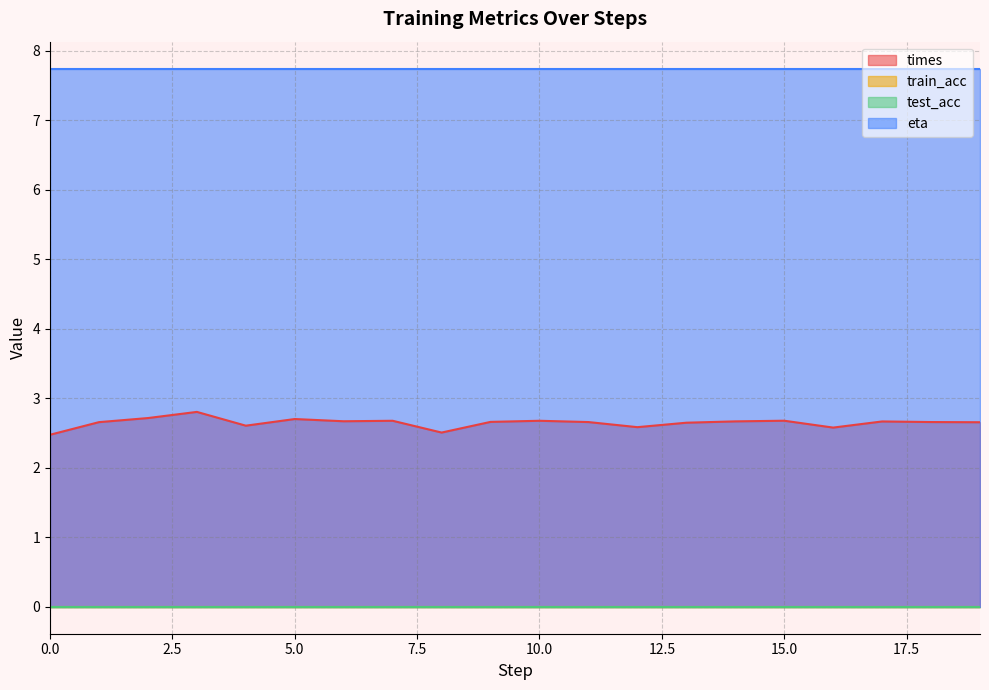

The value of eta at 4 is 2.1. True or false?

False